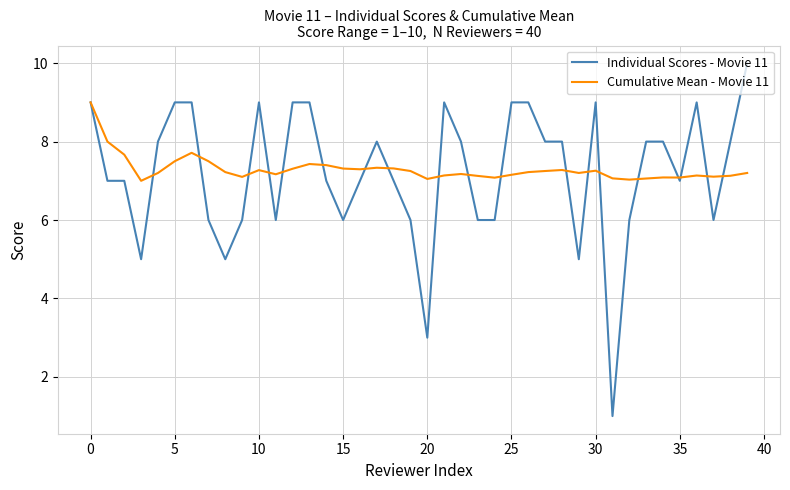

Which series has the widest spread of values?

Individual Scores - Movie 11